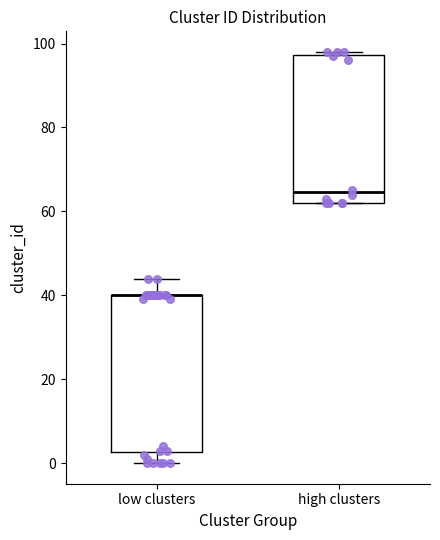

Reading left to right, read every box against the y-axis: the position of its median line, the range the box covers, and the ends of its whiskers. The values are not printed on the chart, so give them approximately, as read against the axis.

low clusters: median 40 (drawn on the box's upper edge), box 2 to 40, whiskers 0 to 44
high clusters: median 64, box 62 to 98, whiskers 62 to 98 (just above the box's upper edge)